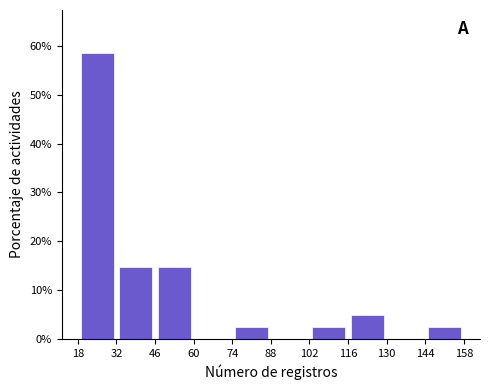

Reading left to right, transcribe this chart: for each bar, give the range it covers on the x-axis and its height. The values are not printed on the chart, so give them approximately, as read against the axis.

18 to 32: 59
32 to 46: 15
46 to 60: 15
60 to 74: 0
74 to 88: 2
88 to 102: 0
102 to 116: 2
116 to 130: 5
130 to 144: 0
144 to 158: 2